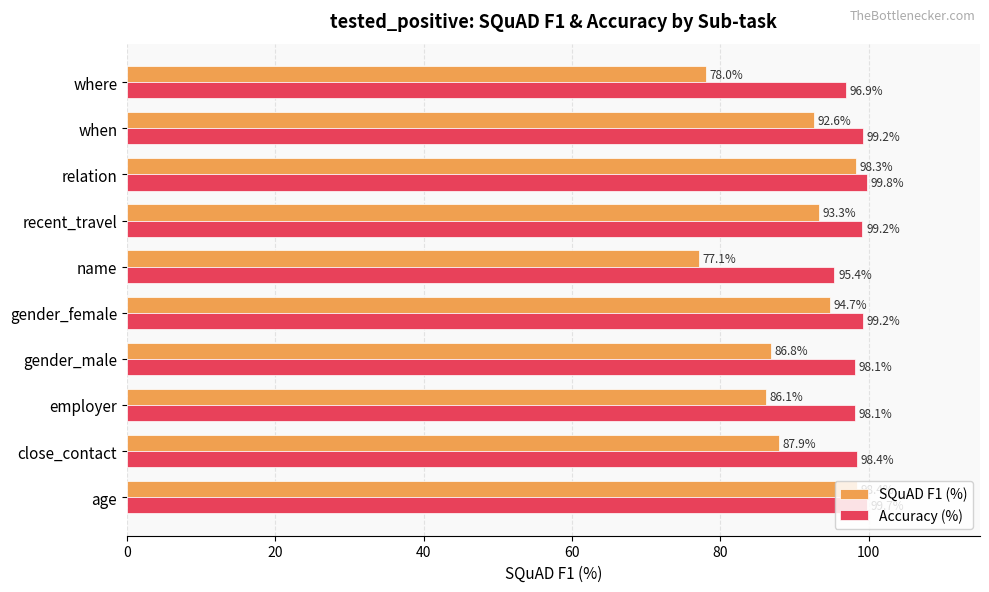

Rank the series by their maximum value, from highest to lowest.

Accuracy (%), SQuAD F1 (%)